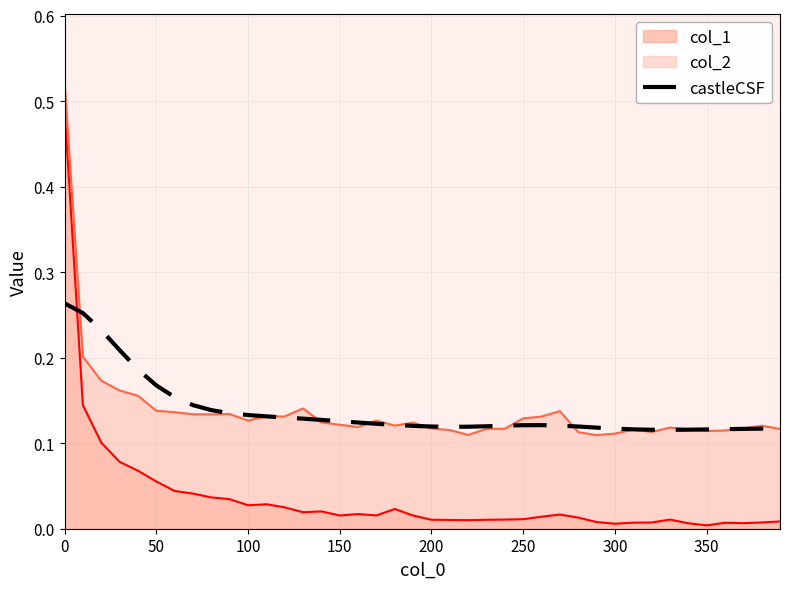

What is the average value?

0.1